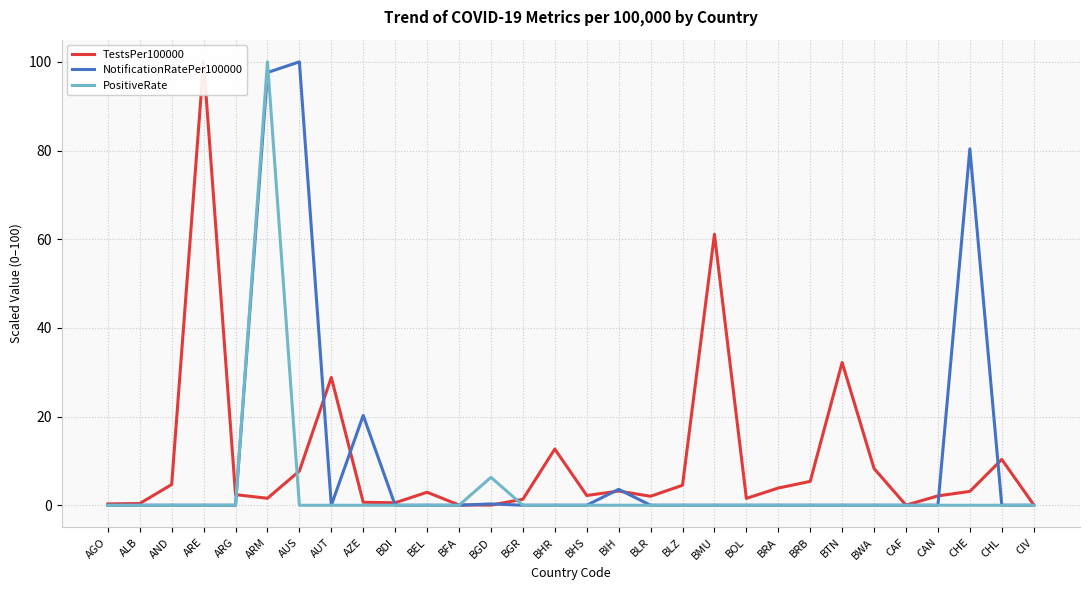

List the labels in order of PositiveRate value, smallest first.

AGO, ALB, AND, ARE, ARG, AUS, AUT, AZE, BDI, BEL, BFA, BGR, BHR, BHS, BIH, BLR, BLZ, BMU, BOL, BRA, BRB, BTN, BWA, CAF, CAN, CHE, CHL, CIV, BGD, ARM